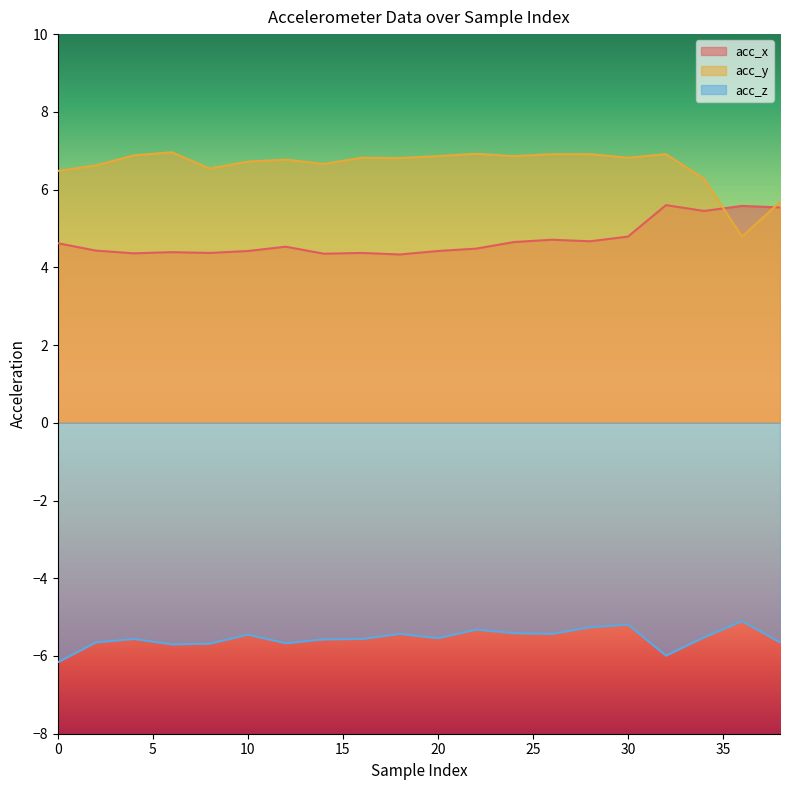

What value does the acc_y series have at 20?

6.9